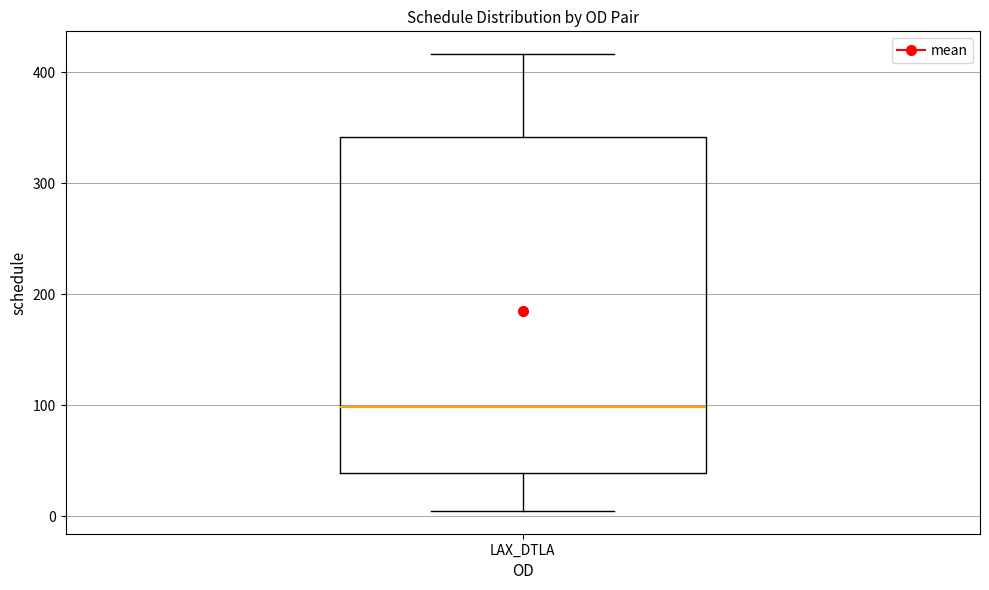

Where is the upper edge of the box for LAX_DTLA on the y-axis? The values are not printed on the chart, so give them approximately, as read against the axis.

340